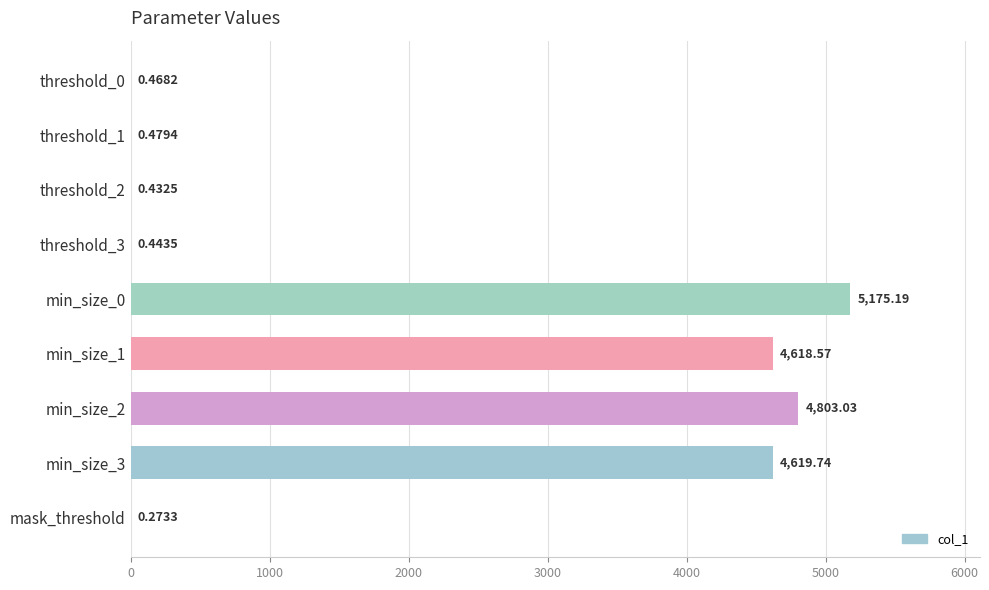

What is the change in value from threshold_2 to min_size_2?

+4802.6